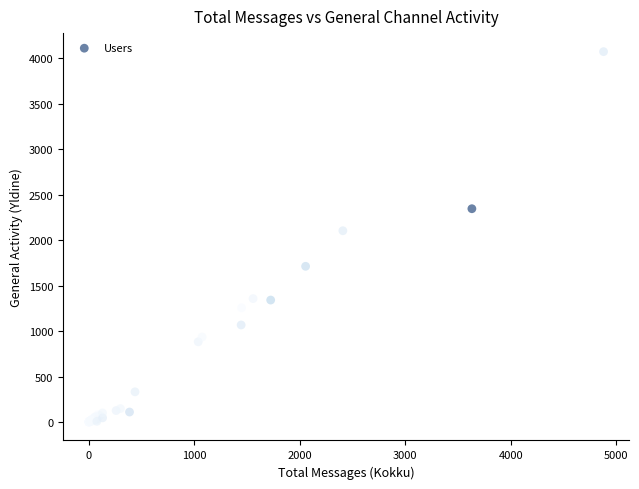

What Y value in the scatter plot is closest to 2036?

2103